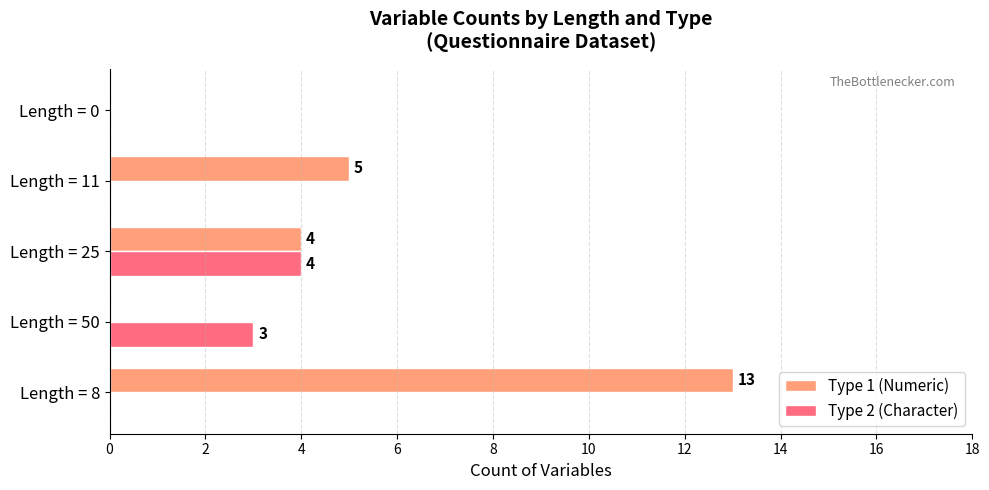

Between Length = 8 and Length = 11, which series saw the biggest shift?

Type 1 (Numeric)